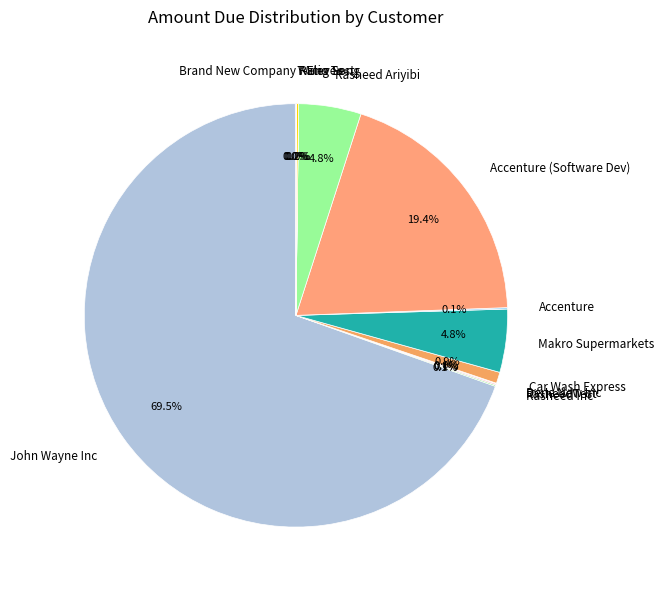

What portion of the pie excludes Rasheed Ariyibi?

95.2%